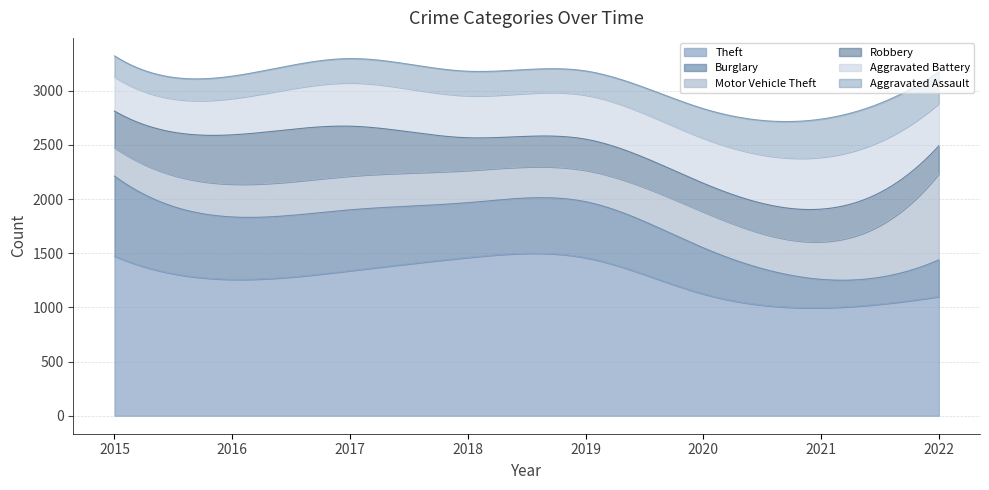

What is the difference between the second highest and second lowest values in the Burglary series?

237